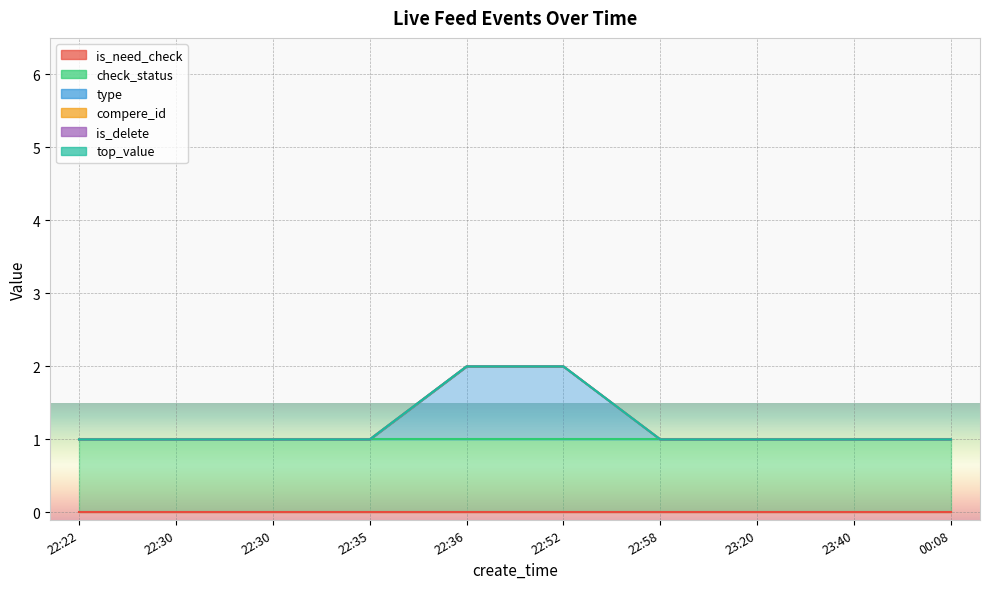

Count the number of categories in the chart.

10